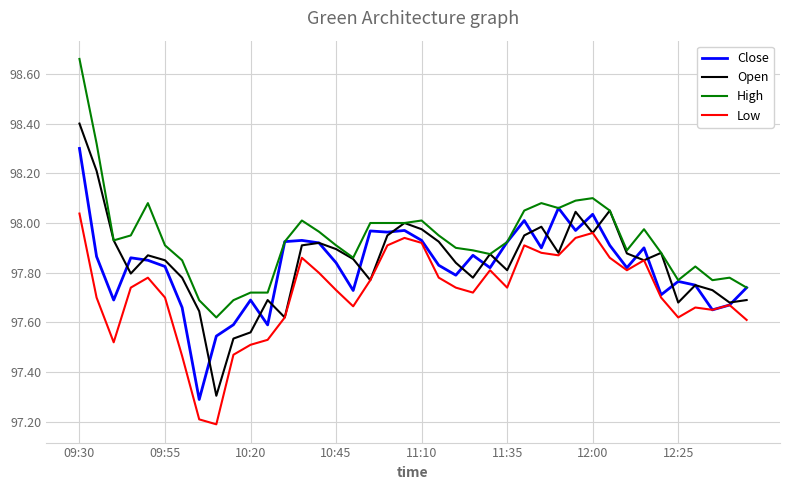

Which series has the largest total across all categories?

High